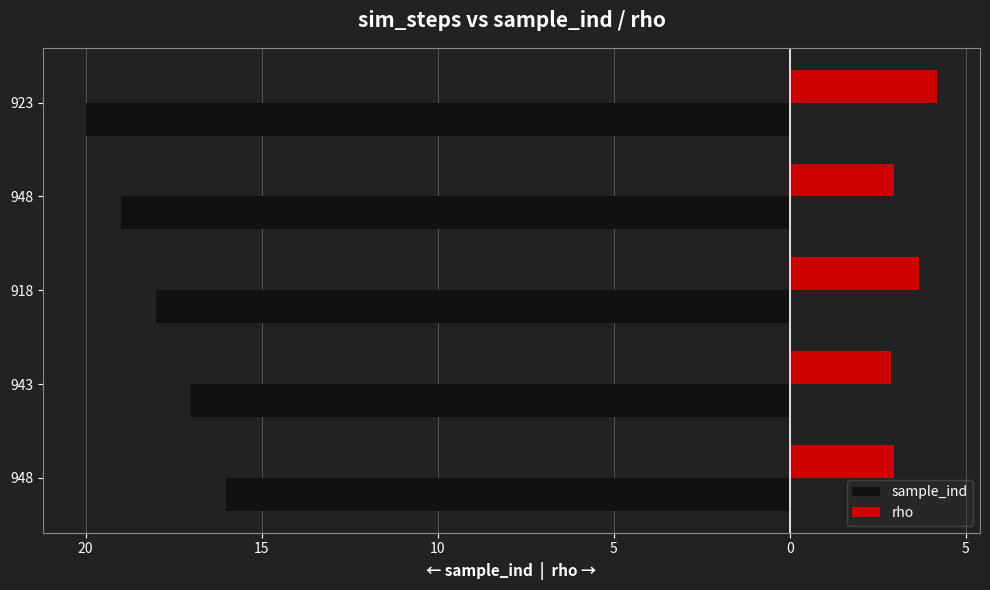

What are all the series names shown in the legend?

sample_ind, rho